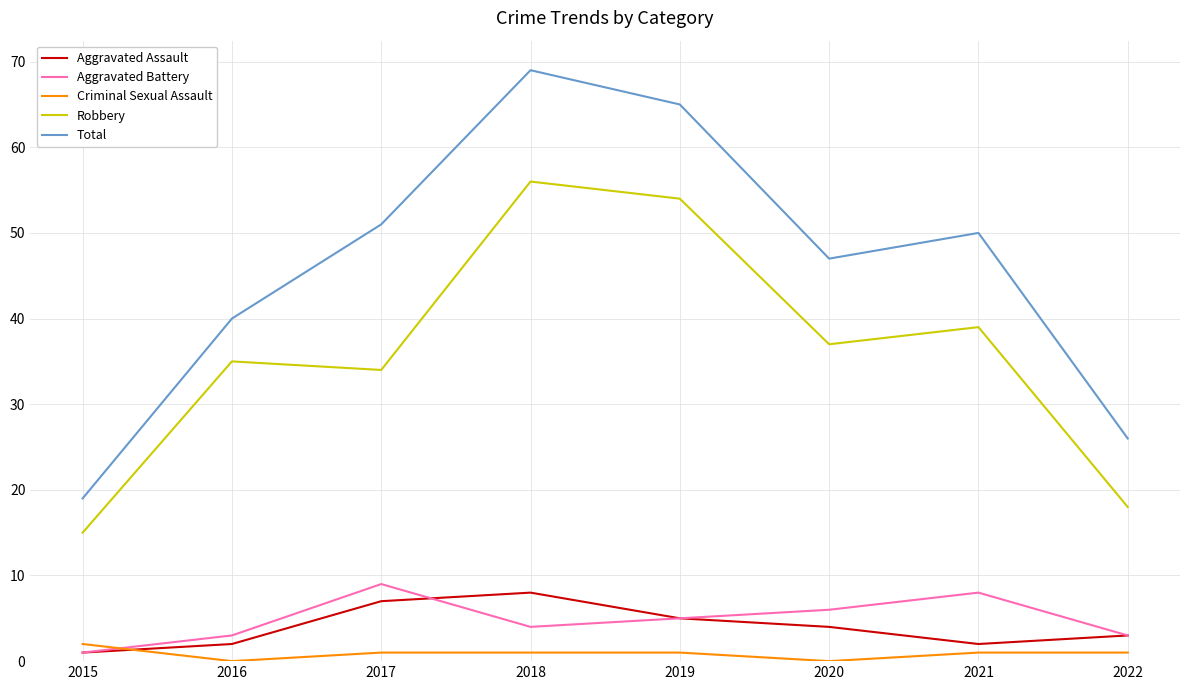

How many interior local peaks does the Aggravated Battery series have?

2